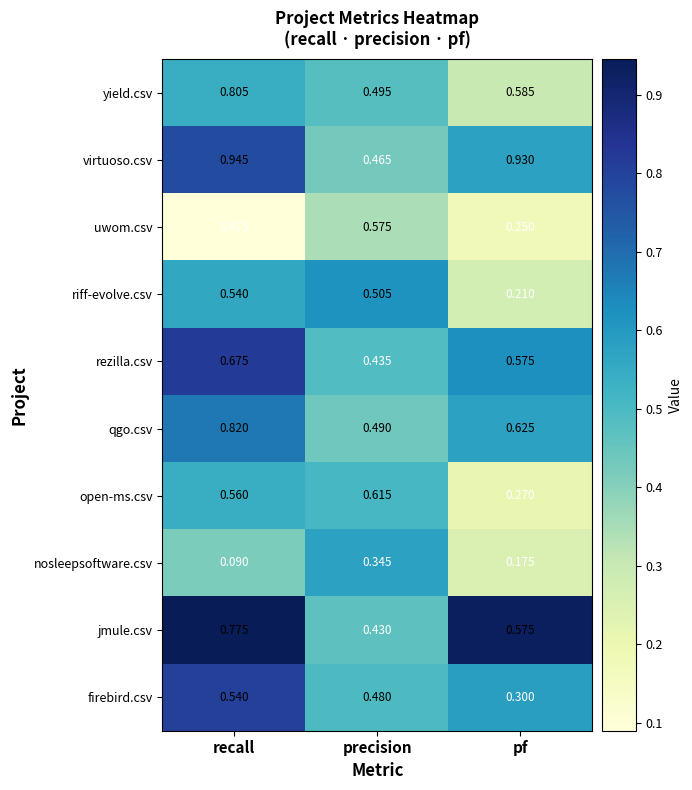

Which series has the widest spread of values?

virtuoso.csv